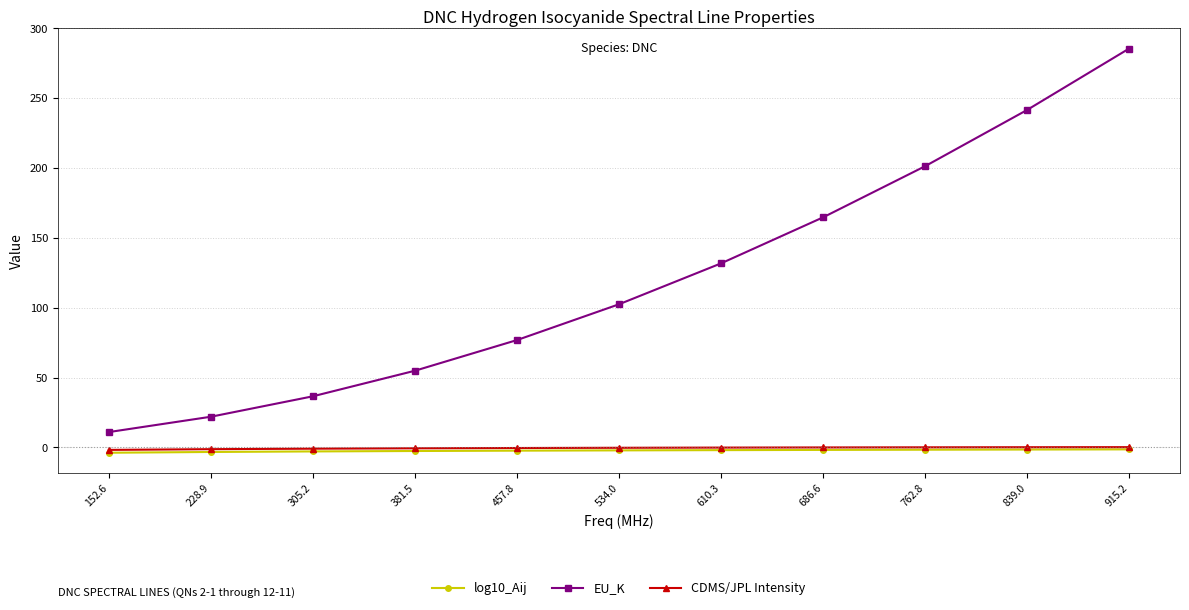

What is the average value of the log10_Aij series?

-2.3